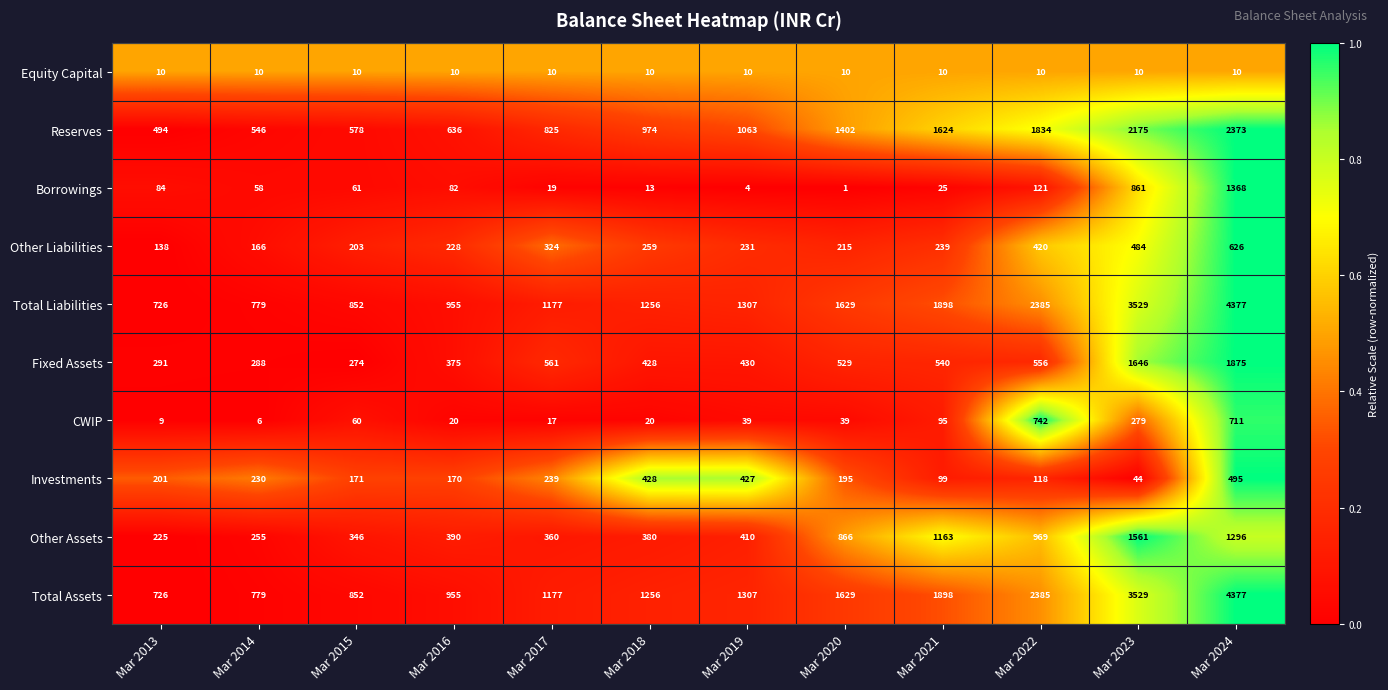

At which category is the sum across all series the highest?

Mar 2024